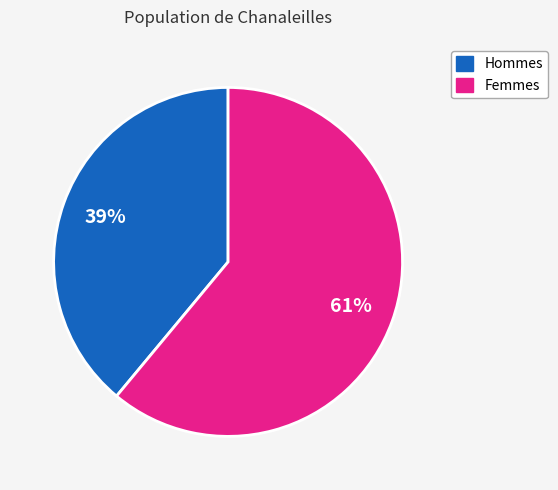

Does any single category account for the majority?

Yes